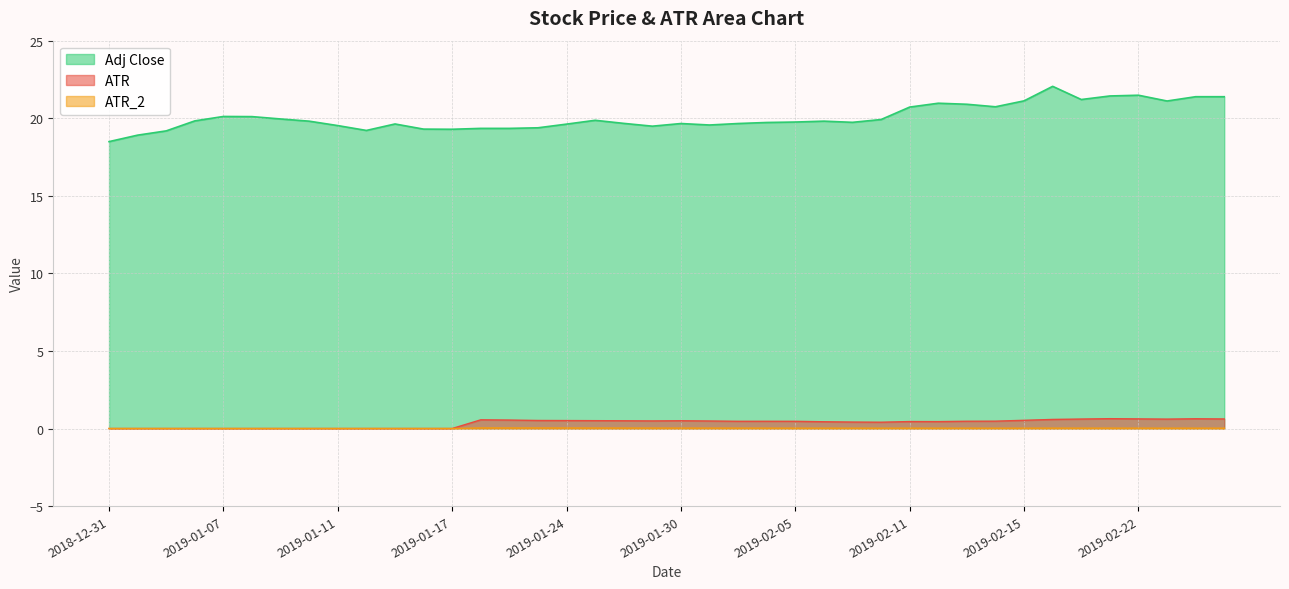

What is the highest value of the Adj Close series?

22.1